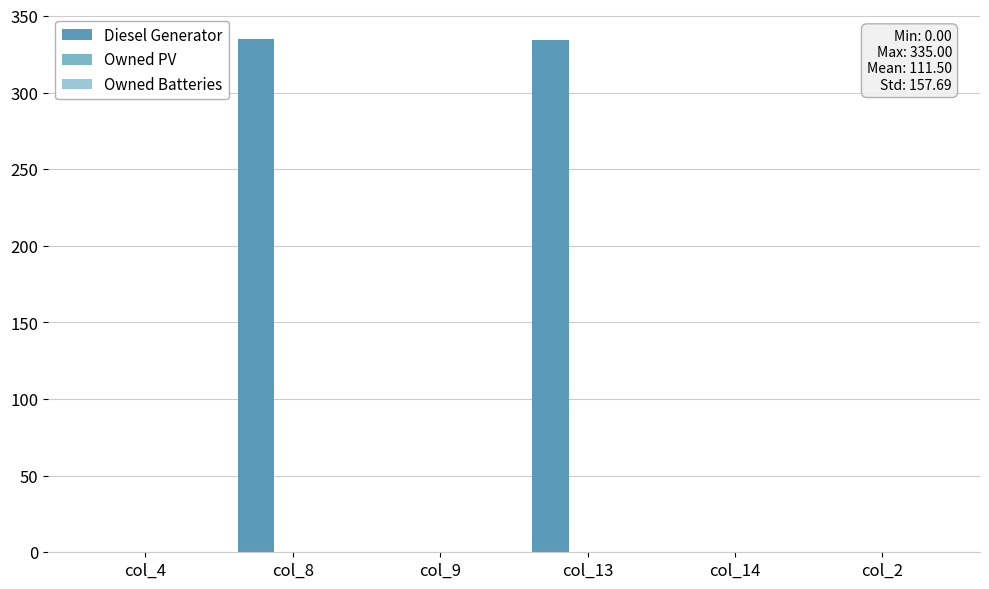

Count the number of data series in this chart.

1